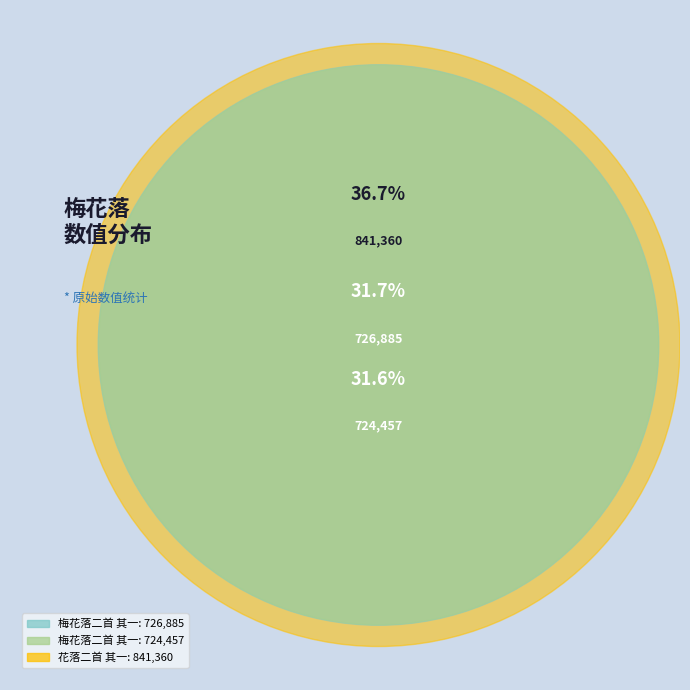

How much of the chart is everything except 梅花落二首 其一 (726885)?

68.3%